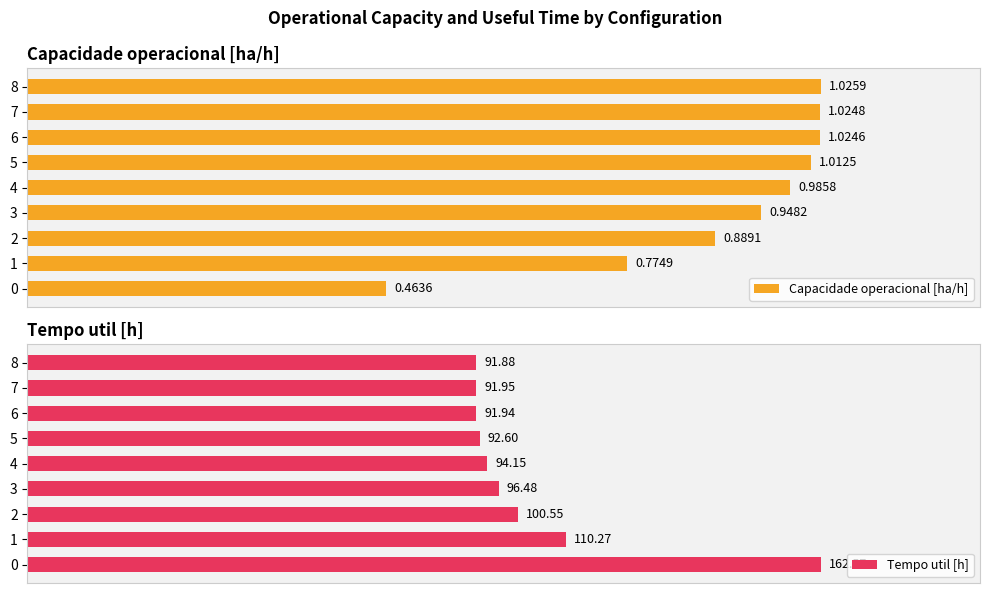

Is the value of Capacidade operacional [ha/h] at 0 greater than the value of Tempo util [h] at 6?

No